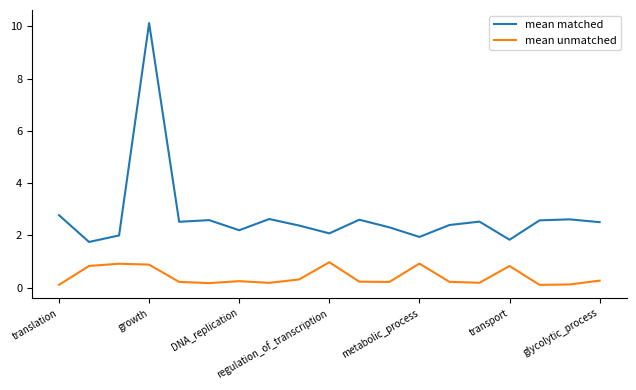

Rank the series by their average value, from highest to lowest.

mean matched, mean unmatched